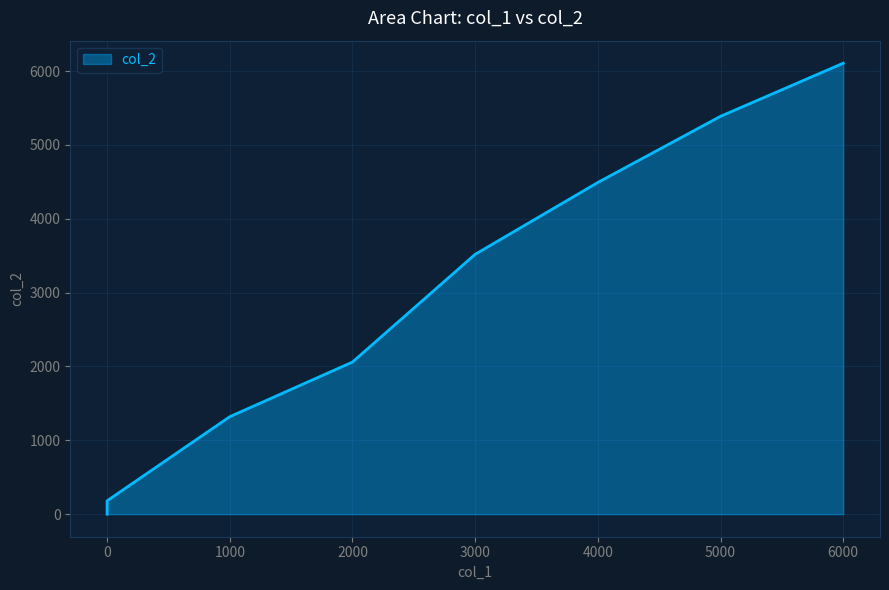

What is the change in value from 5000 to 6000?

+719